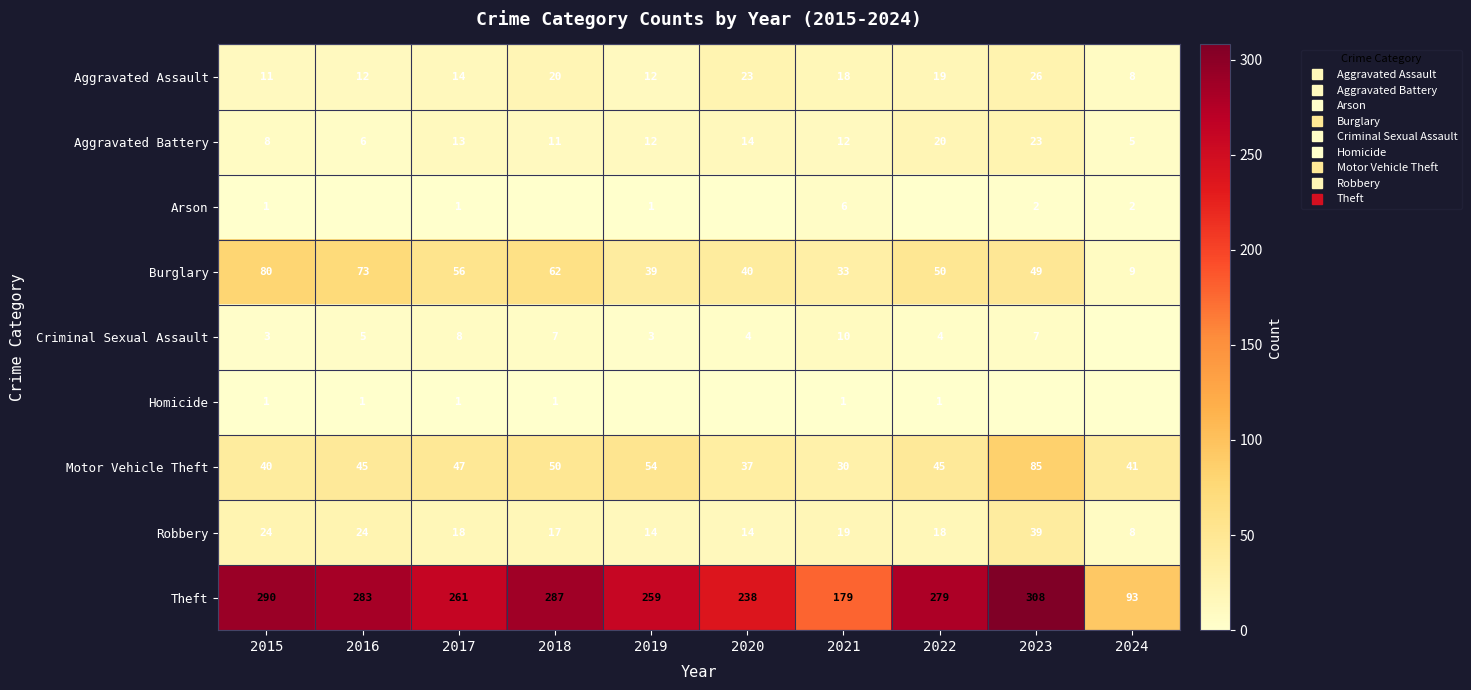

What is the sum of all Burglary values?

491